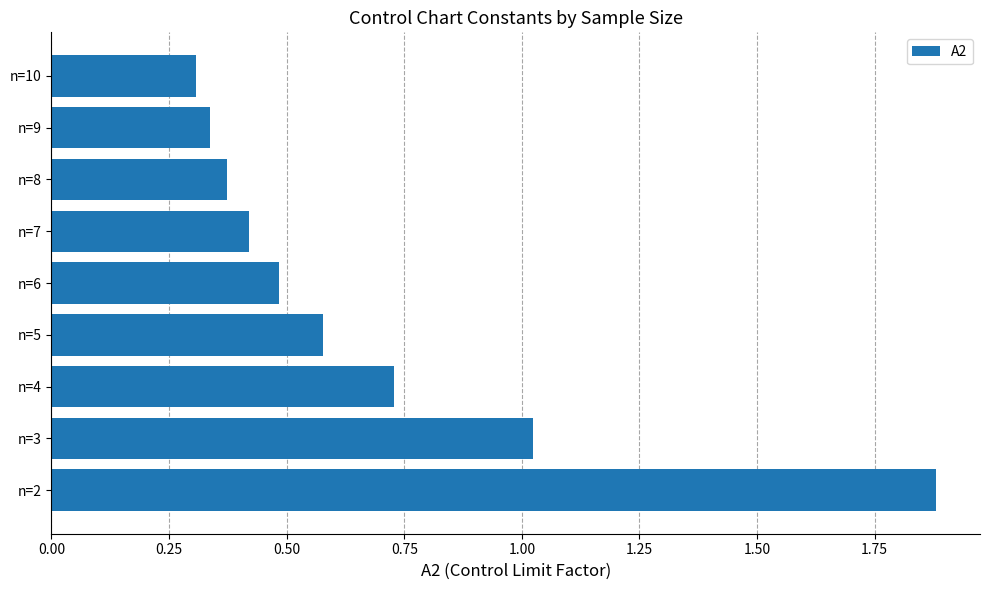

Between n=8 and n=6, which is larger?

n=6